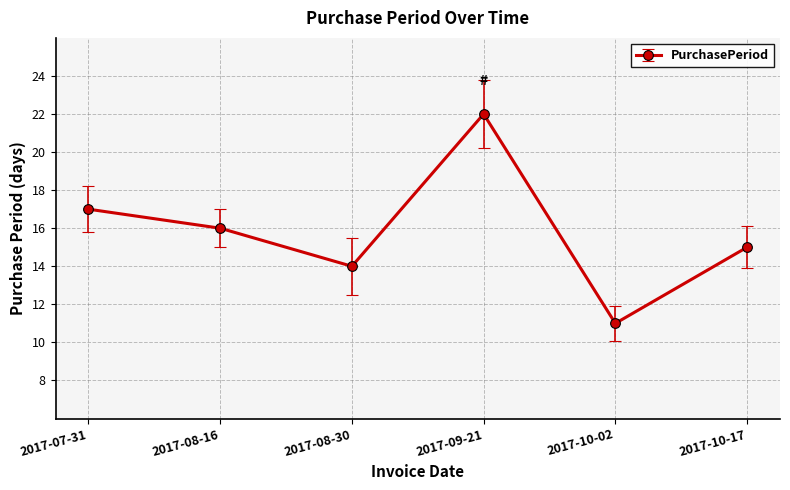

What is the label of the 6th point from the left?

2017-10-17